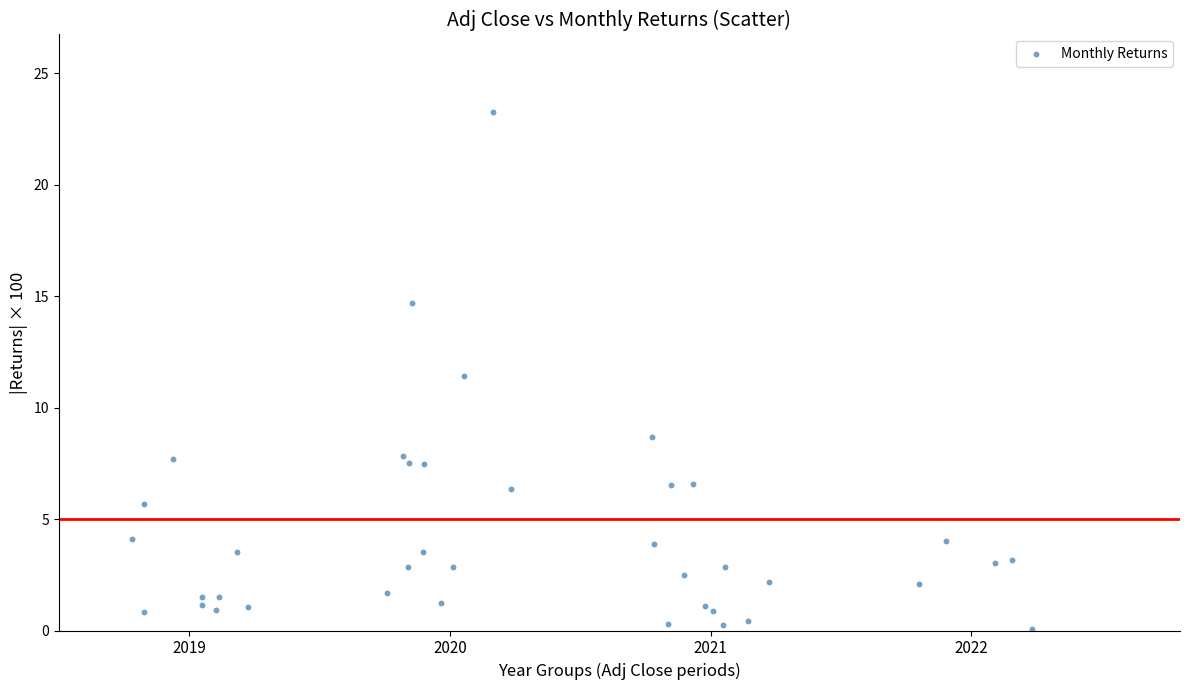

What Y value in the scatter plot is closest to 11?

11.4